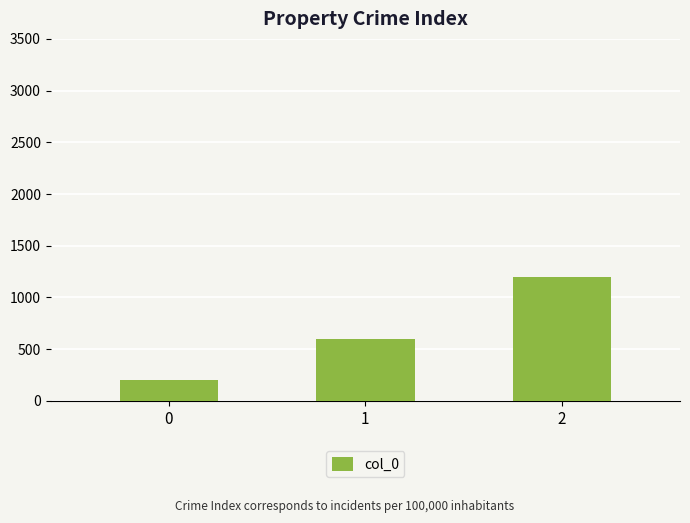

What is the difference between the maximum and minimum values?

1000